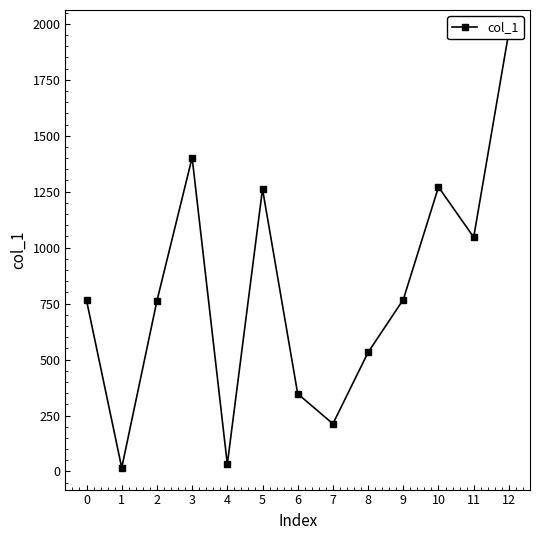

Between 11 and 7, which is larger?

11